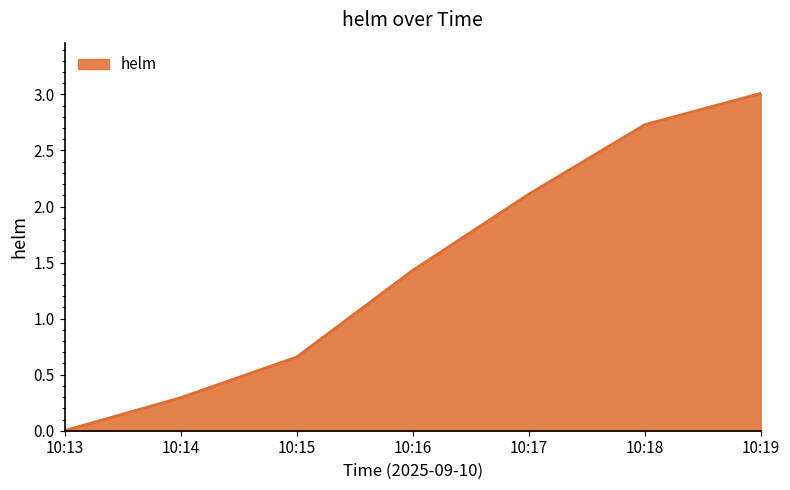

What is the difference between the second highest and minimum values?

2.7